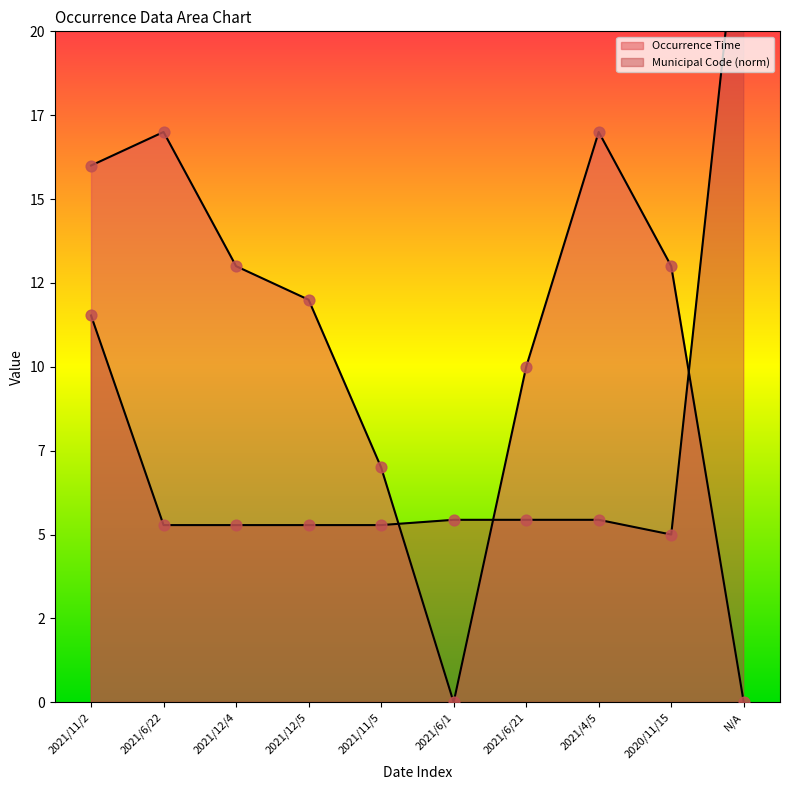

Is the value of Occurrence Time at 2020/11/15 greater than the value of Municipal Code at 2021/6/22?

Yes